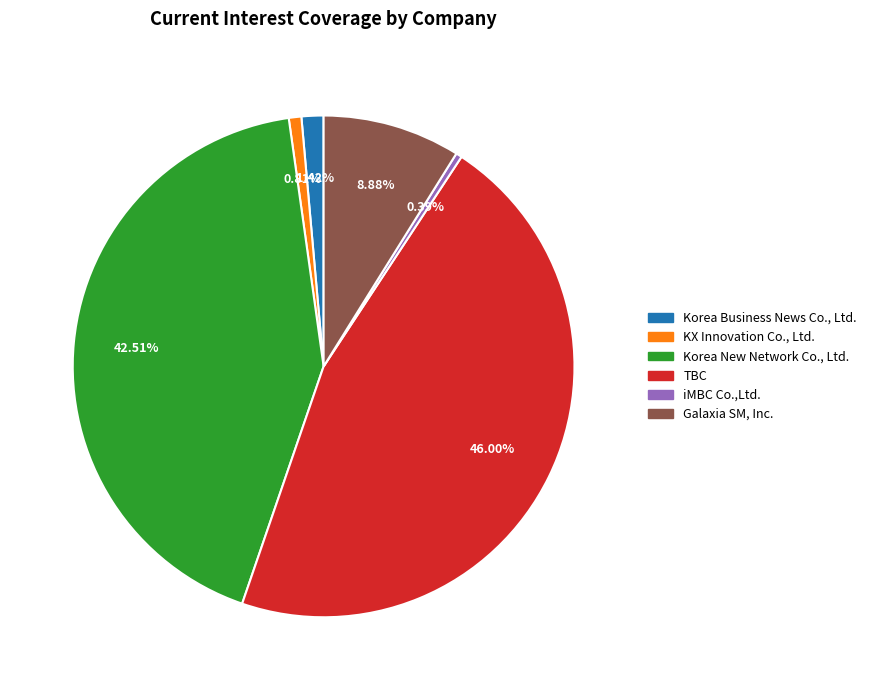

What percentage is the KX Innovation Co., Ltd. slice, to the nearest percent?

1%